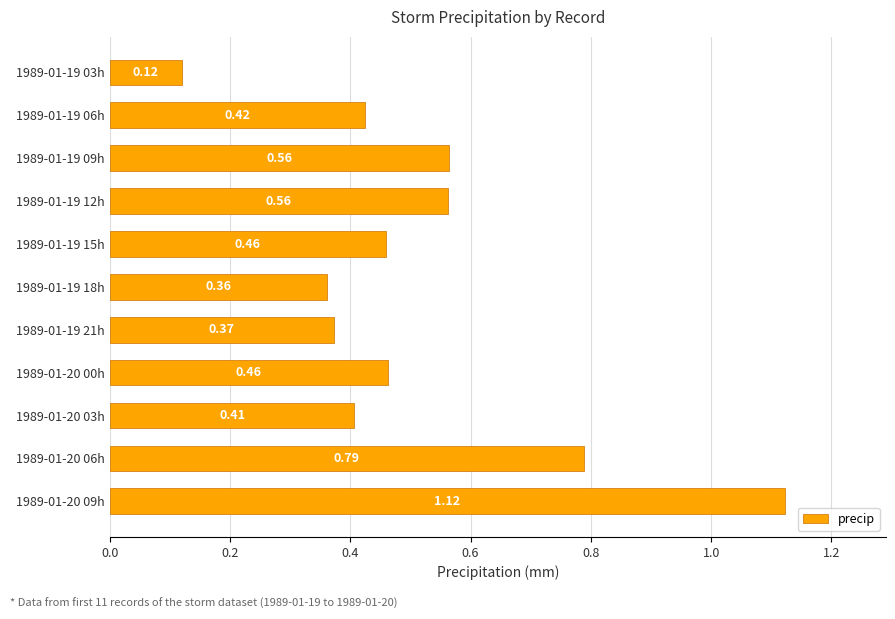

What is the ratio of the value at 1989-01-20 06h to the value at 1989-01-20 09h?

0.7